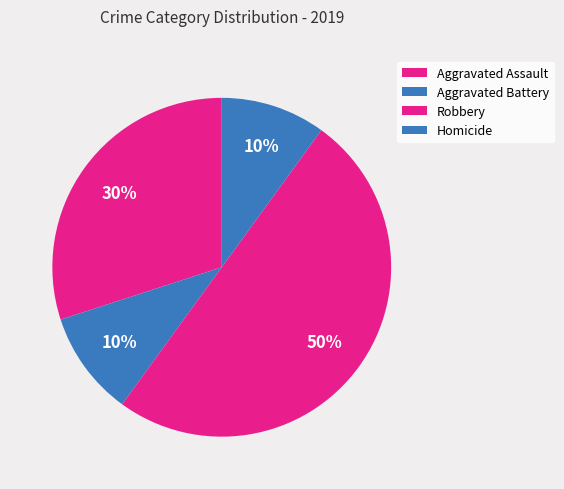

Is there a majority slice in this chart?

Yes